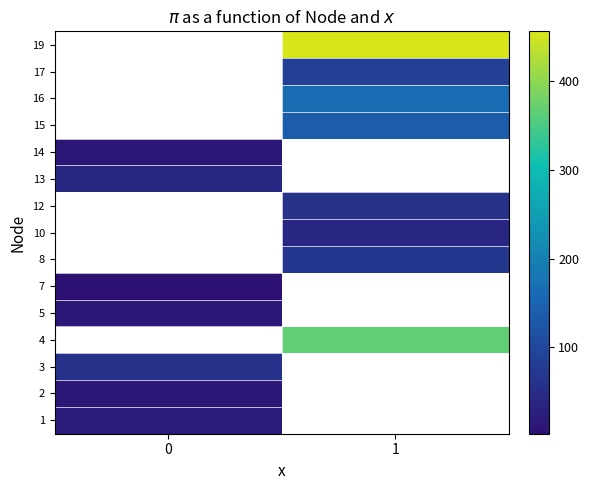

What is the spread (max minus min) of values at 0?

58.3